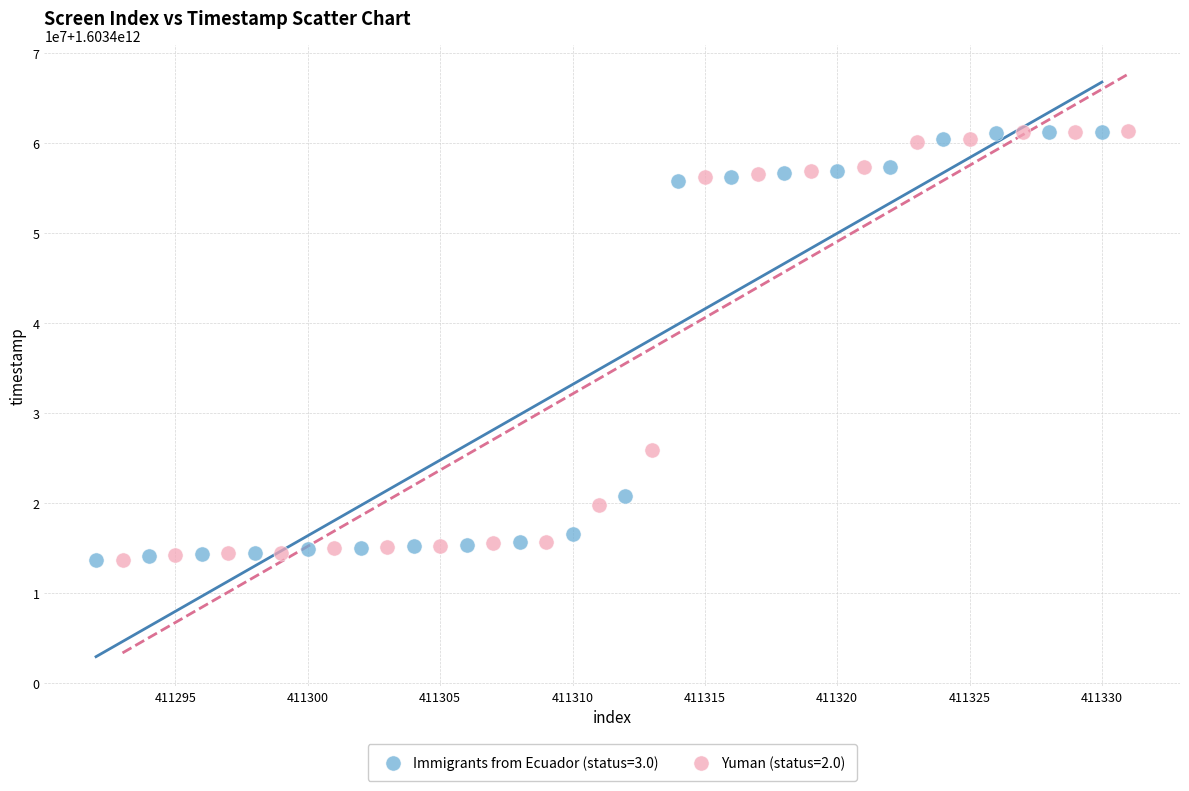

What are all the series names shown in the legend?

Immigrants from Ecuador (status=3.0), Yuman (status=2.0)